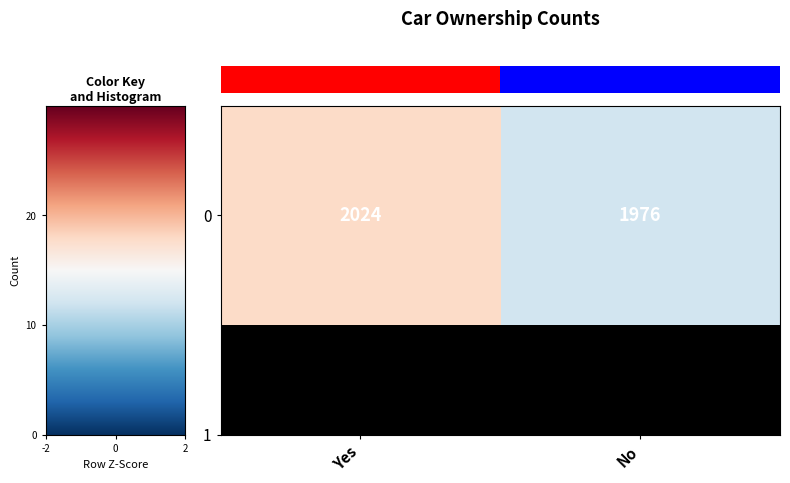

Reading left to right, what are all the values shown in this chart?

2024	1976